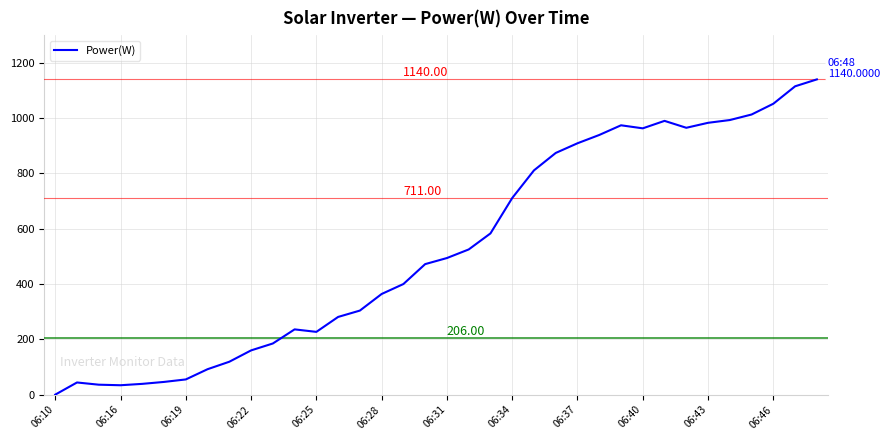

What is the difference between the maximum and minimum values?

1140